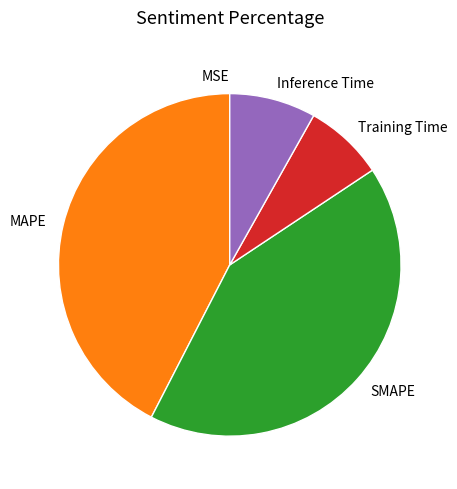

Is there a majority slice in this chart?

No